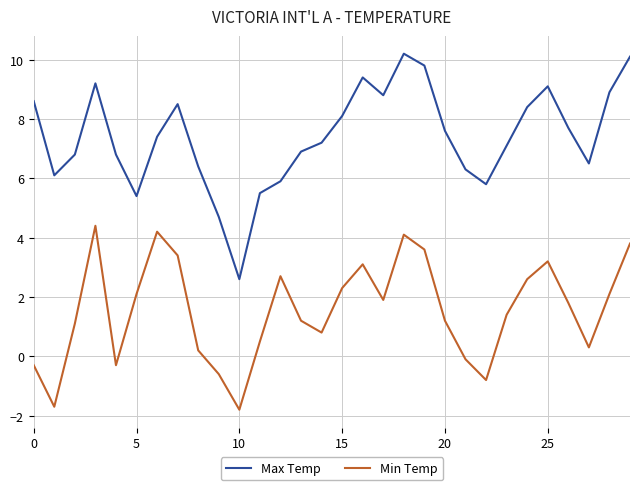

True or false: Min Temp and Max Temp intersect in this chart.

False